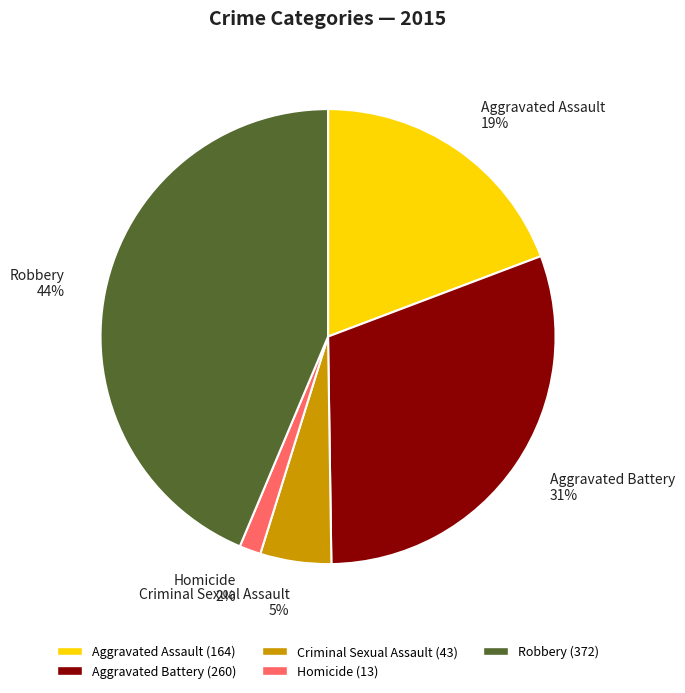

The Aggravated Assault slice represents 19% of the pie. True or false?

True